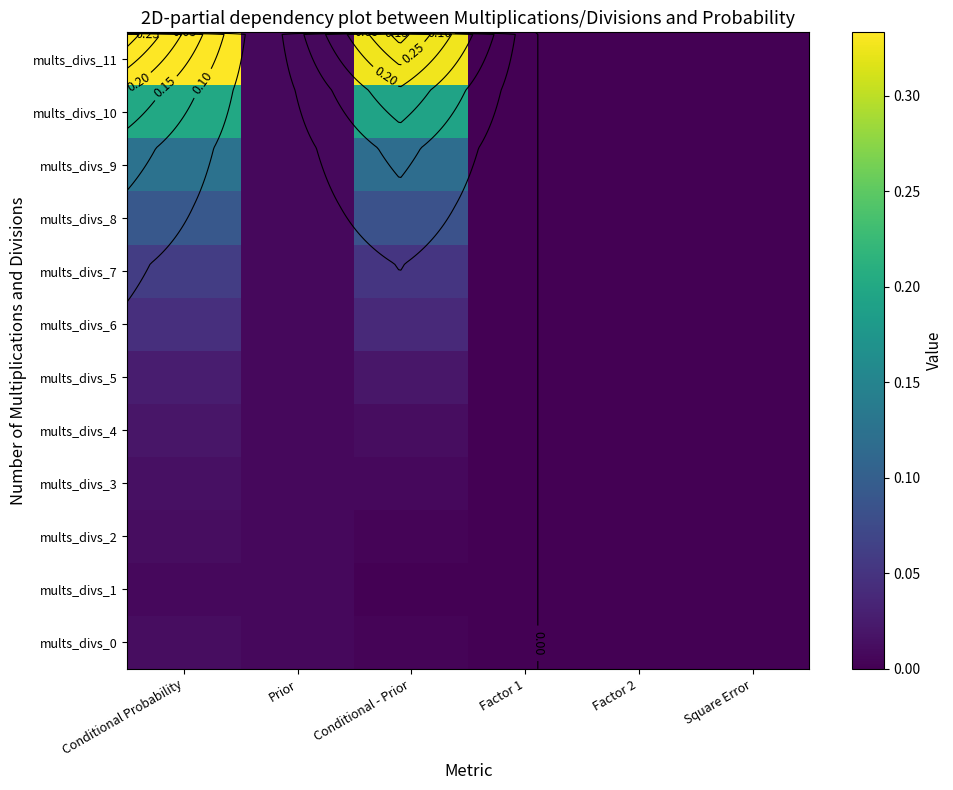

What is the difference between the maximum and minimum values in the mults_divs_11 series?

0.3